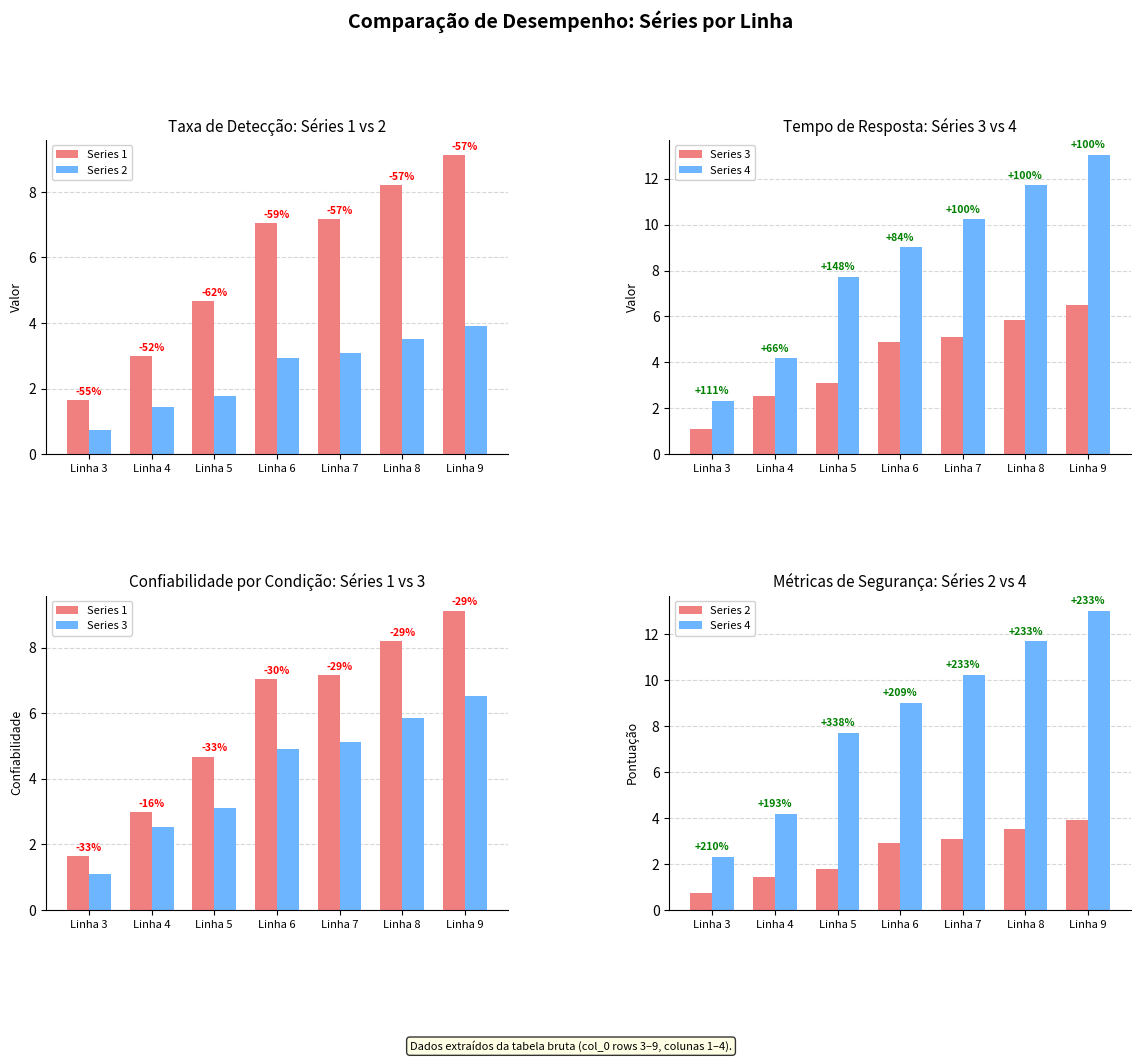

Count the number of categories in the chart.

7